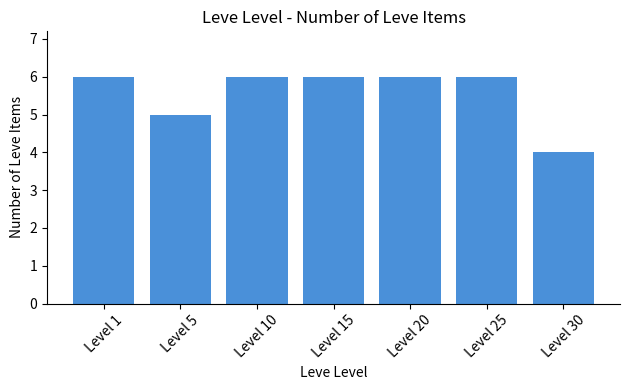

Does the chart contain any negative values?

No